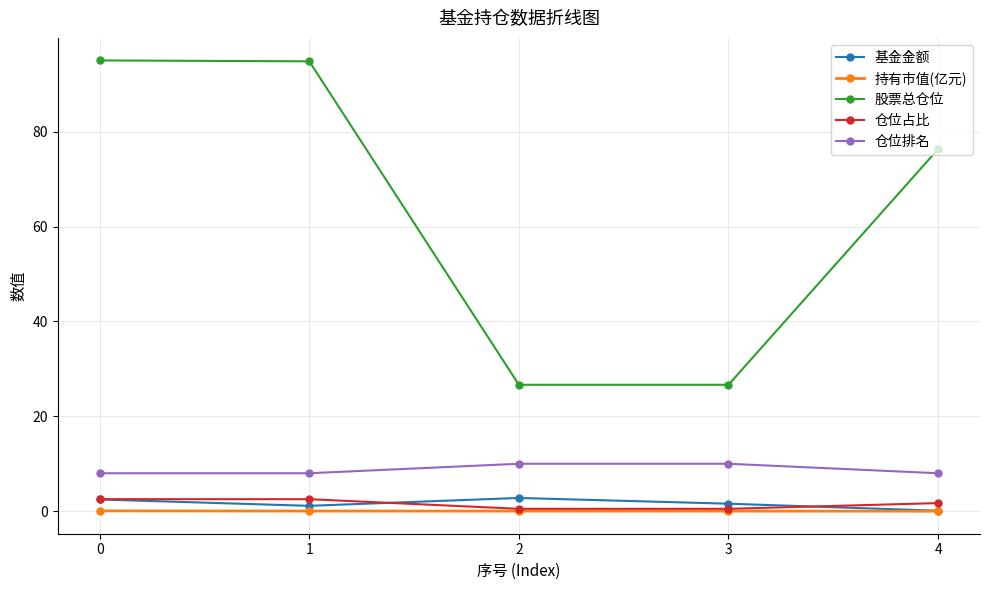

What is the maximum value shown in the chart?

95.0